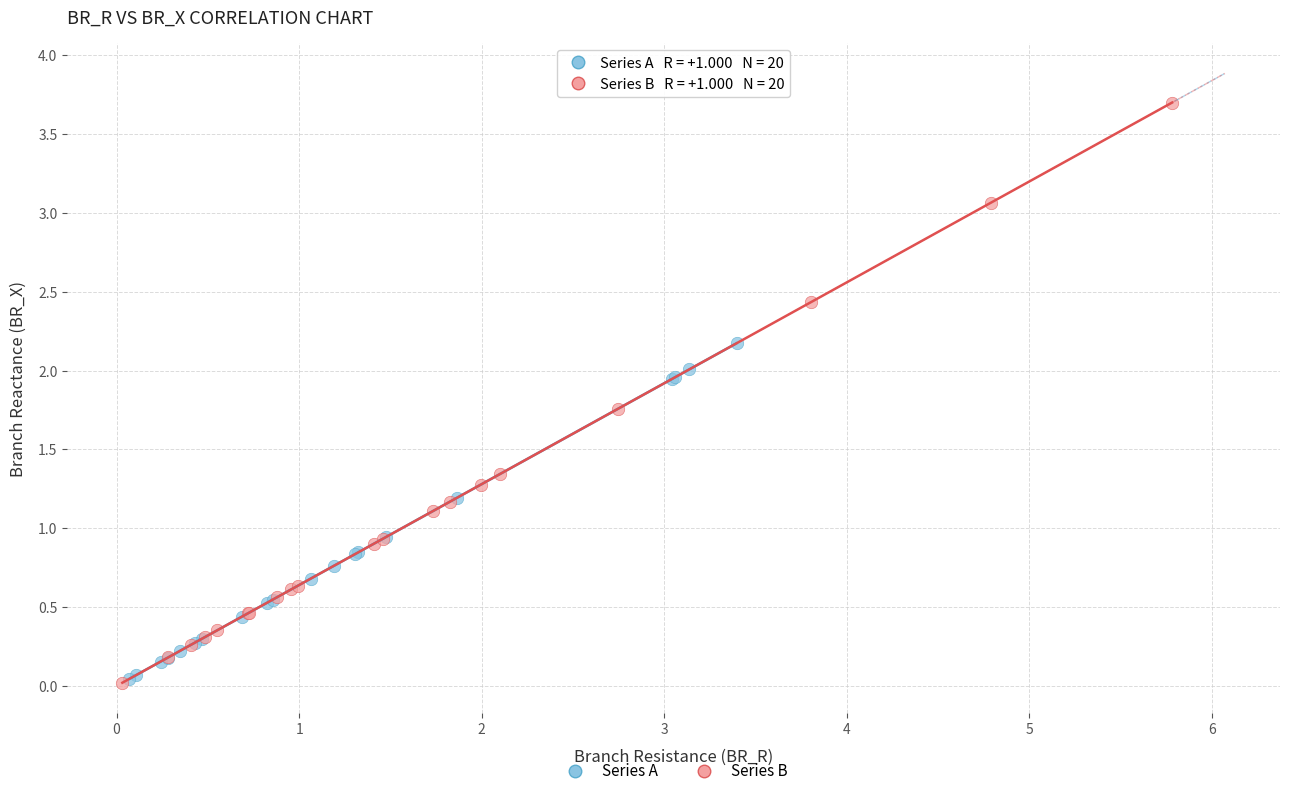

Which series has the largest Y range (max minus min)?

Series B